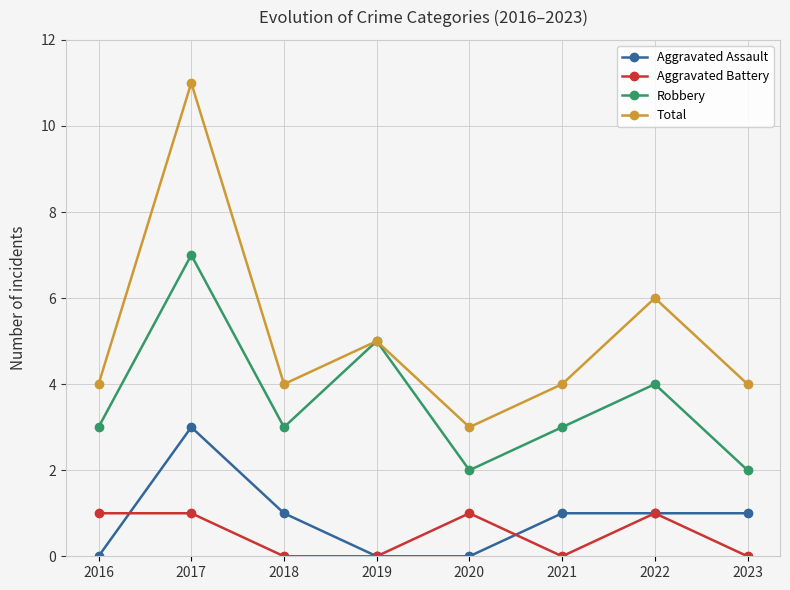

Which series has the largest total across all categories?

Total